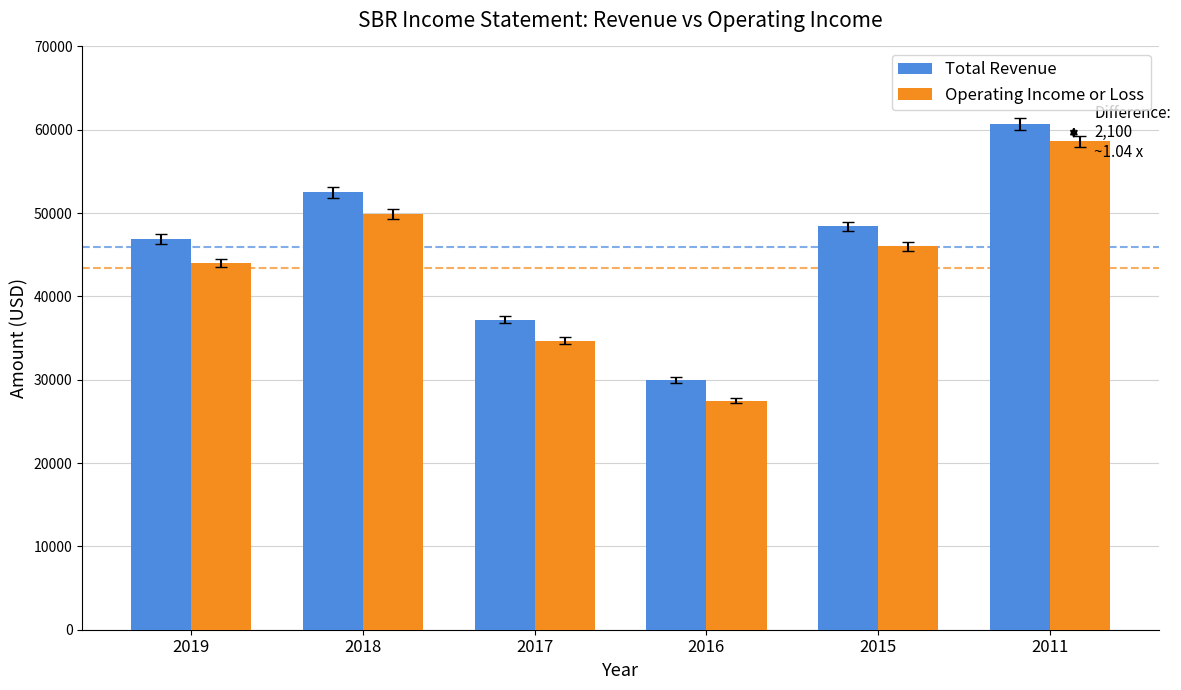

Which category has the lowest value in the Operating Income or Loss series?

2016